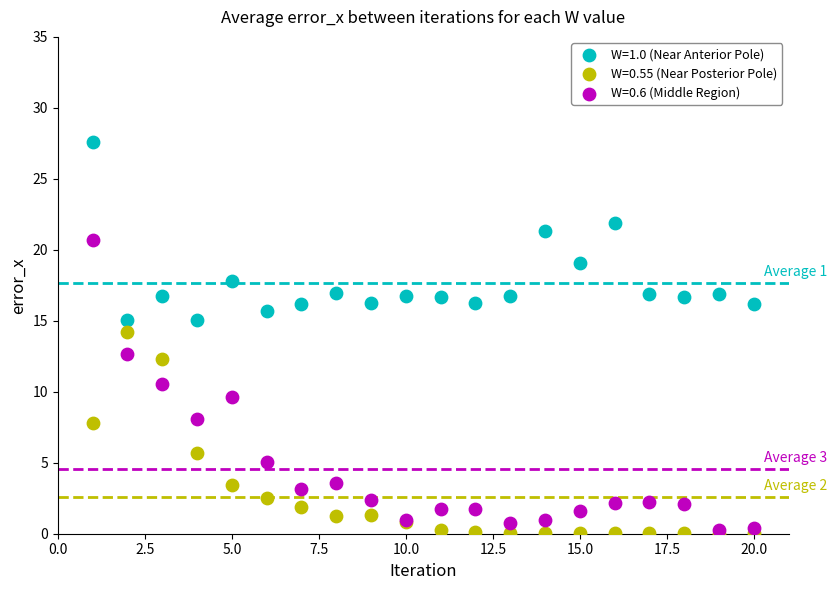

What are all the series names shown in the legend?

W=1.0 (Near Anterior Pole), W=0.55 (Near Posterior Pole), W=0.6 (Middle Region)